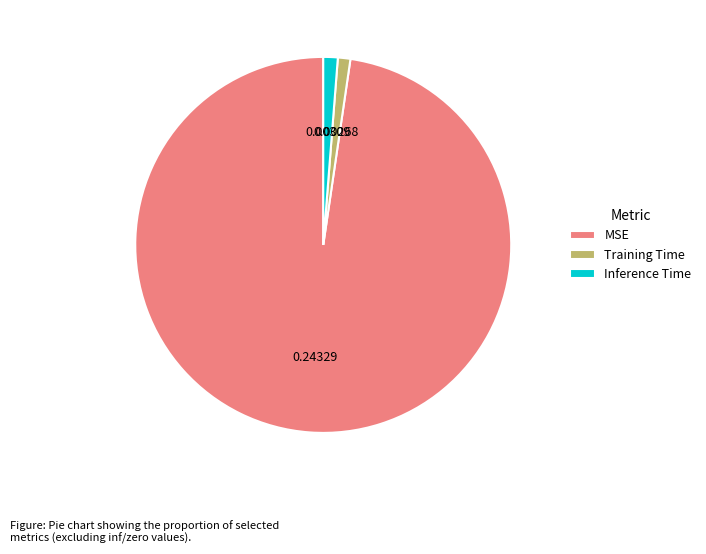

What is the largest slice in the pie chart?

MSE